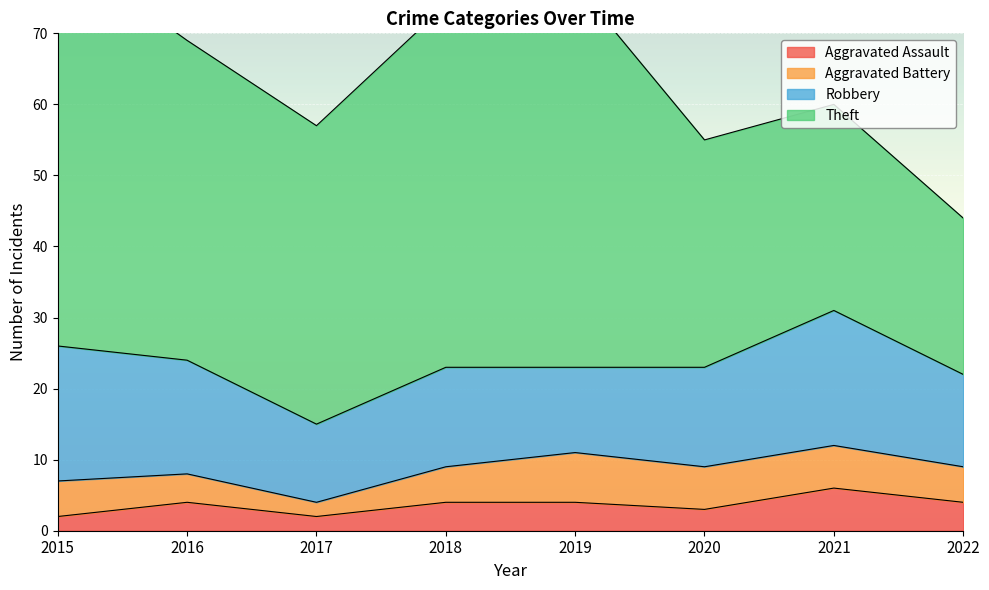

Which category has the highest value in the Aggravated Assault series?

2021